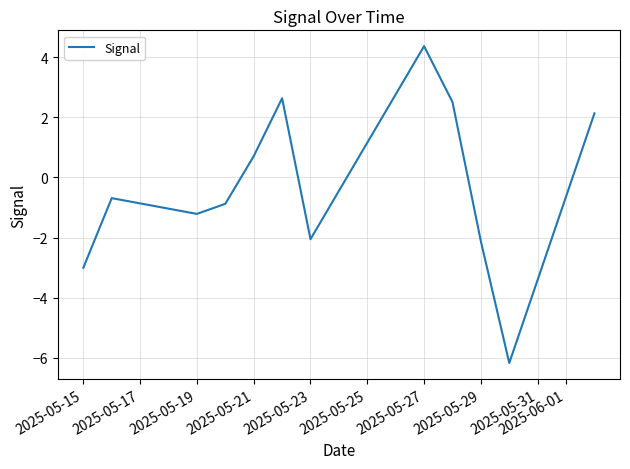

Reading right to left, list all the values displayed in this chart.

2.1	-6.2	-2.1	2.5	4.4	-2.1	2.6	0.7	-0.9	-1.2	-0.7	-3.0